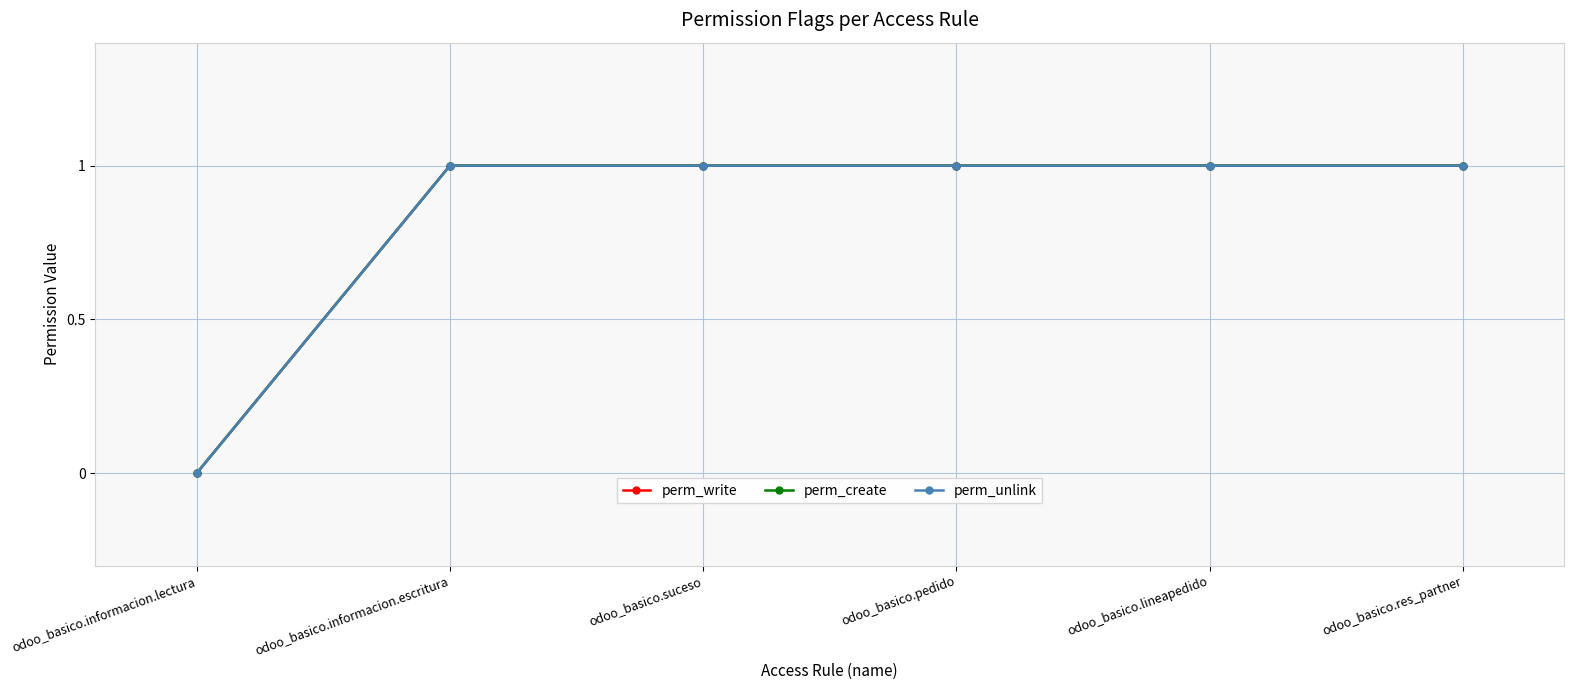

The perm_unlink series shows 2 at odoo_basico.pedido. True or false?

False